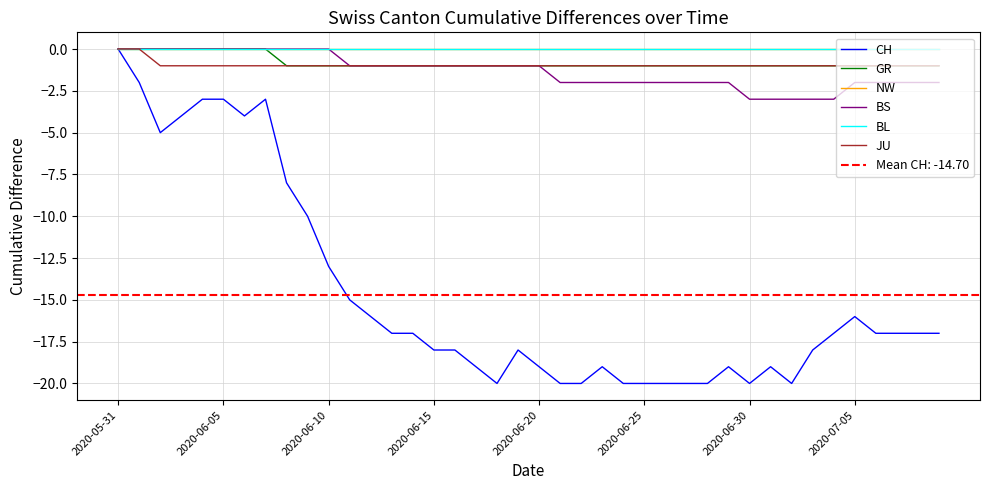

The CH series shows -17 at 39. True or false?

True